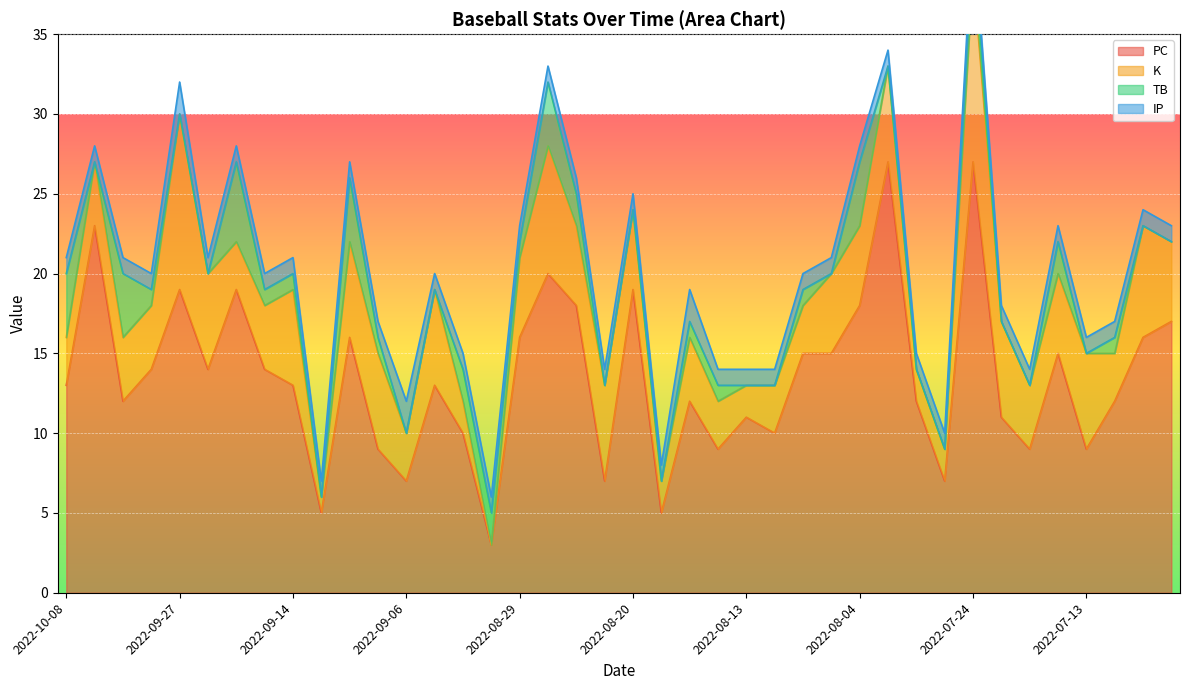

At which category does PC reach its first local peak?

2022-10-05